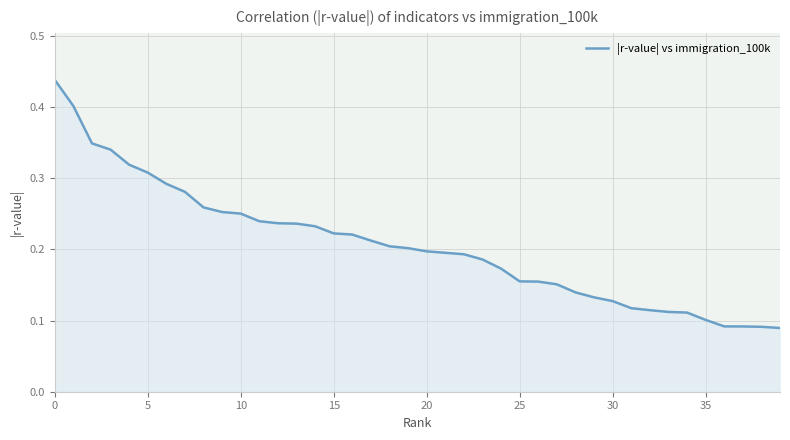

Count the values in the range 0 to 1.

40